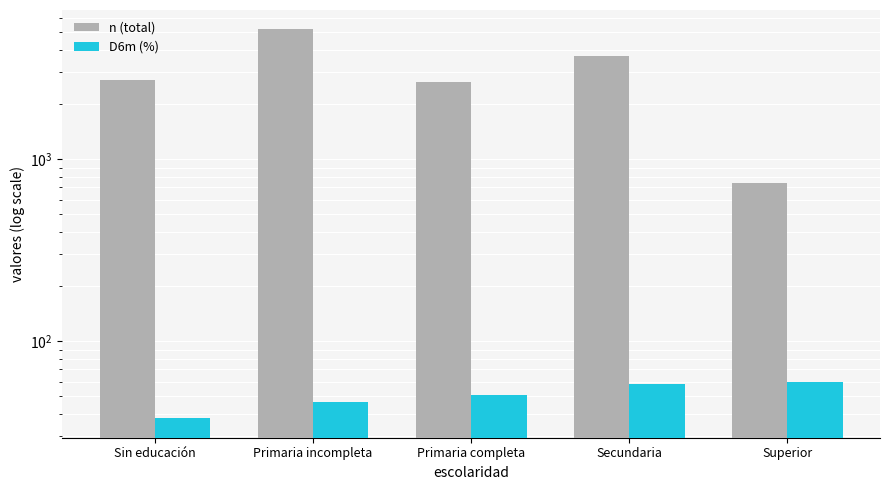

The n series shows 5170.0 at Primaria incompleta. True or false?

True